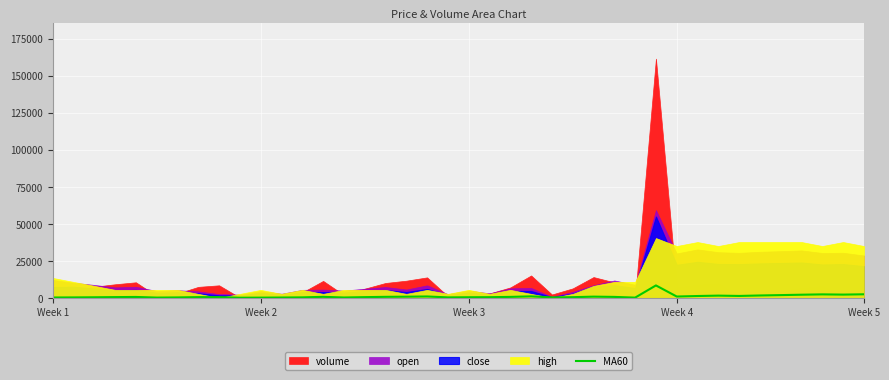

What is the label of the 12th point from the left?

11